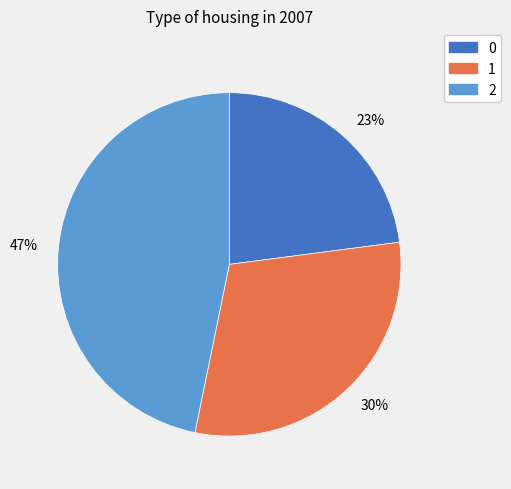

Is there any slice that represents more than half of the pie?

No